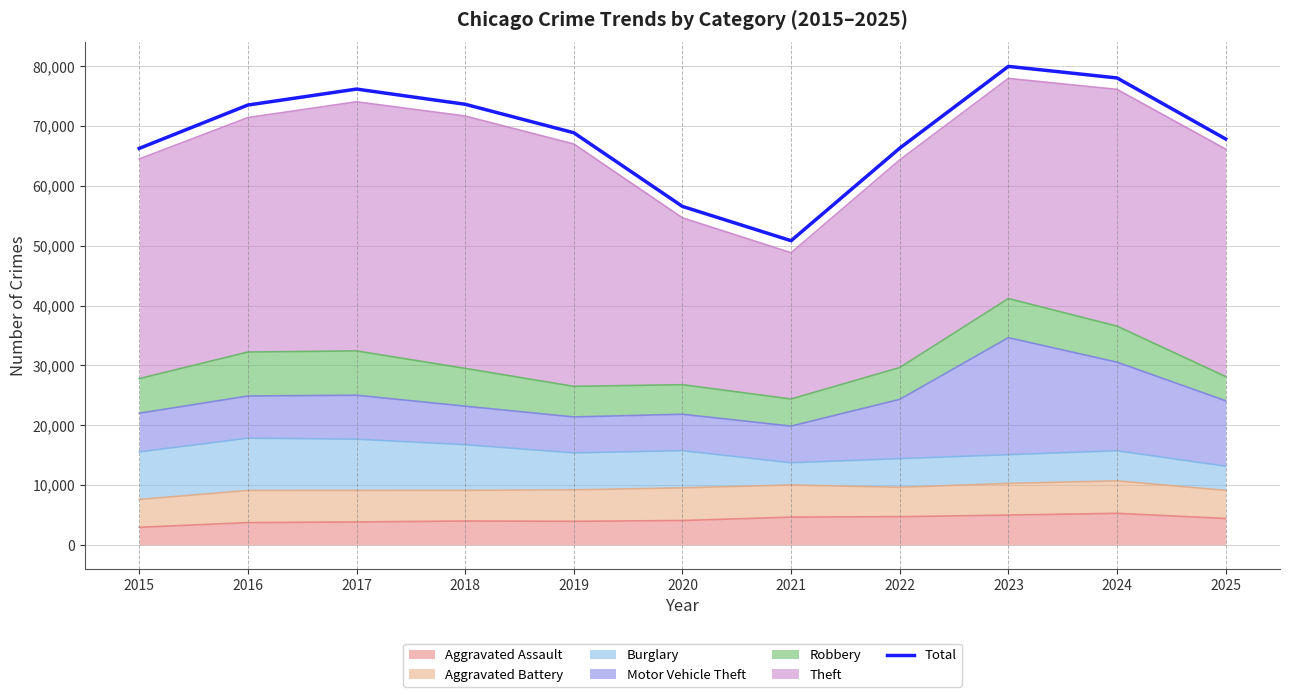

How many points are higher than both their immediate neighbors (excluding endpoints)?

2